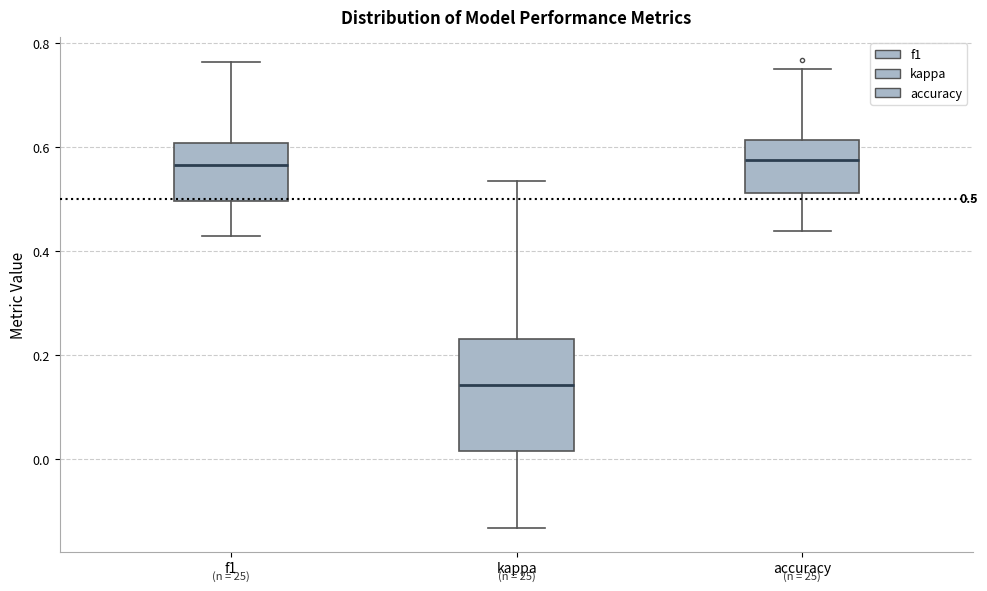

Comparing the boxes themselves (not the whiskers), which one is the tallest?

kappa